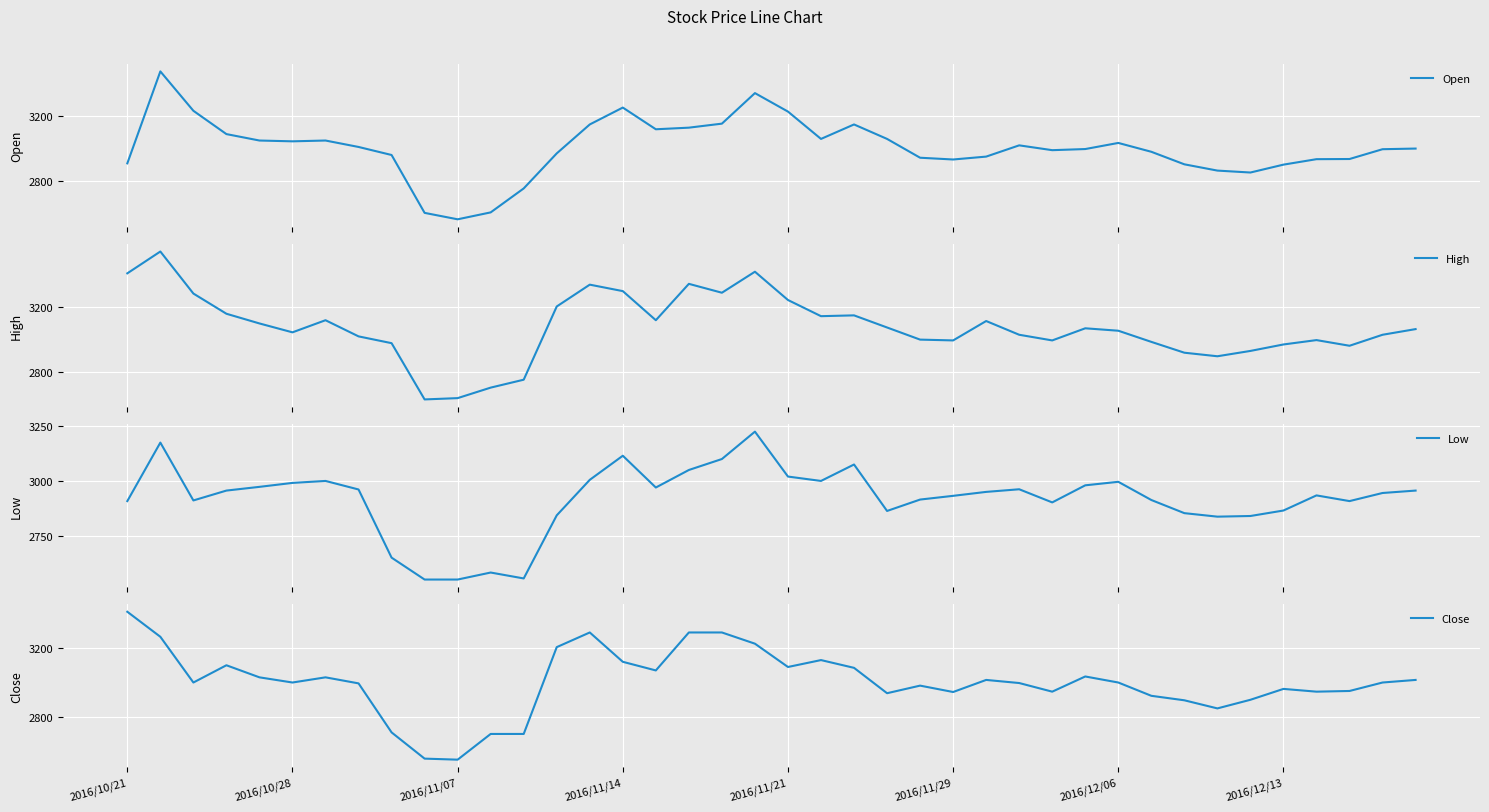

What is the lowest value of the Open series?

2560